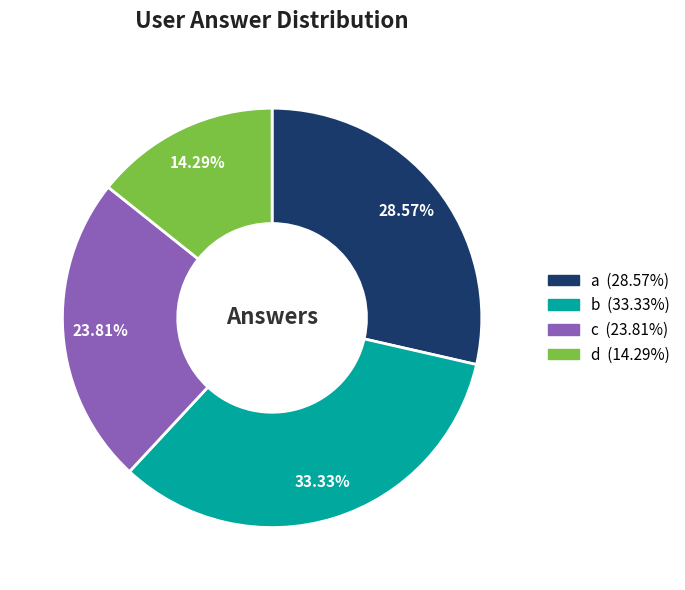

What portion of the pie excludes c?

76.2%